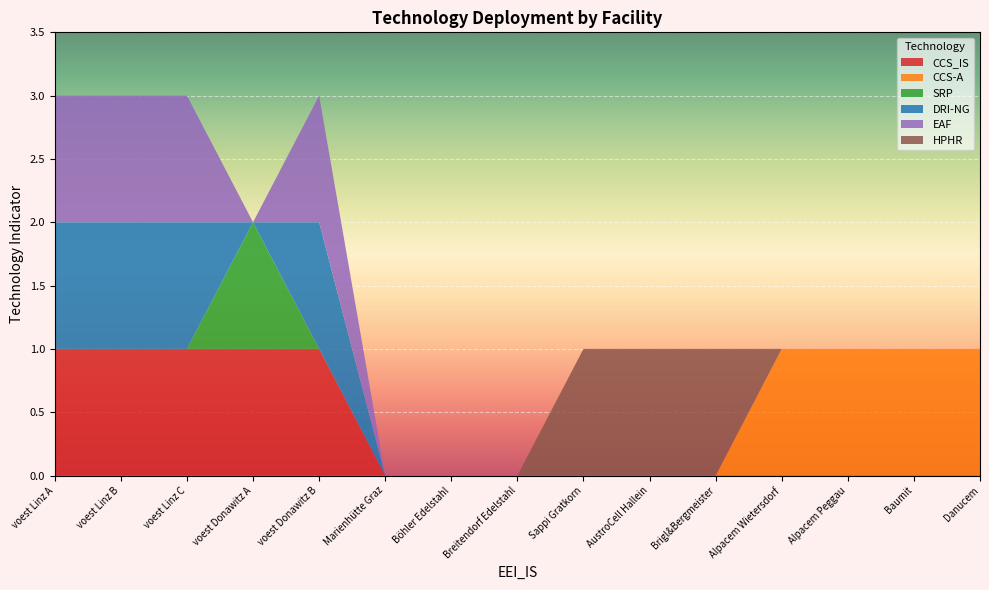

Reading left to right, transcribe all the data shown in this chart.

CCS_IS: 1.0	1.0	1.0	1.0	1.0	0.0	0.0	0.0	0.0	0.0	0.0	0.0	0.0	0.0	0.0
CCS-A: 0.0	0.0	0.0	0.0	0.0	0.0	0.0	0.0	0.0	0.0	0.0	1.0	1.0	1.0	1.0
SRP: 0.0	0.0	0.0	1.0	0.0	0.0	0.0	0.0	0.0	0.0	0.0	0.0	0.0	0.0	0.0
DRI-NG: 1.0	1.0	1.0	0.0	1.0	0.0	0.0	0.0	0.0	0.0	0.0	0.0	0.0	0.0	0.0
EAF: 1.0	1.0	1.0	0.0	1.0	0.0	0.0	0.0	0.0	0.0	0.0	0.0	0.0	0.0	0.0
HPHR: 0.0	0.0	0.0	0.0	0.0	0.0	0.0	0.0	1.0	1.0	1.0	0.0	0.0	0.0	0.0